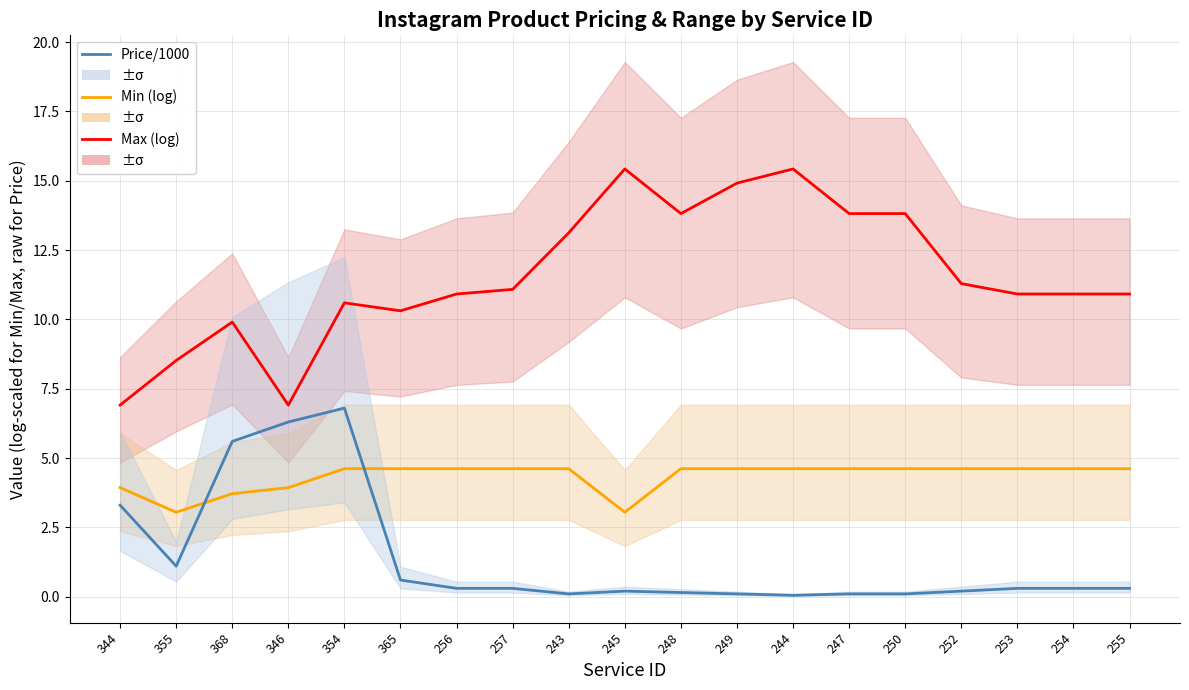

At which category is the sum across all series the highest?

354